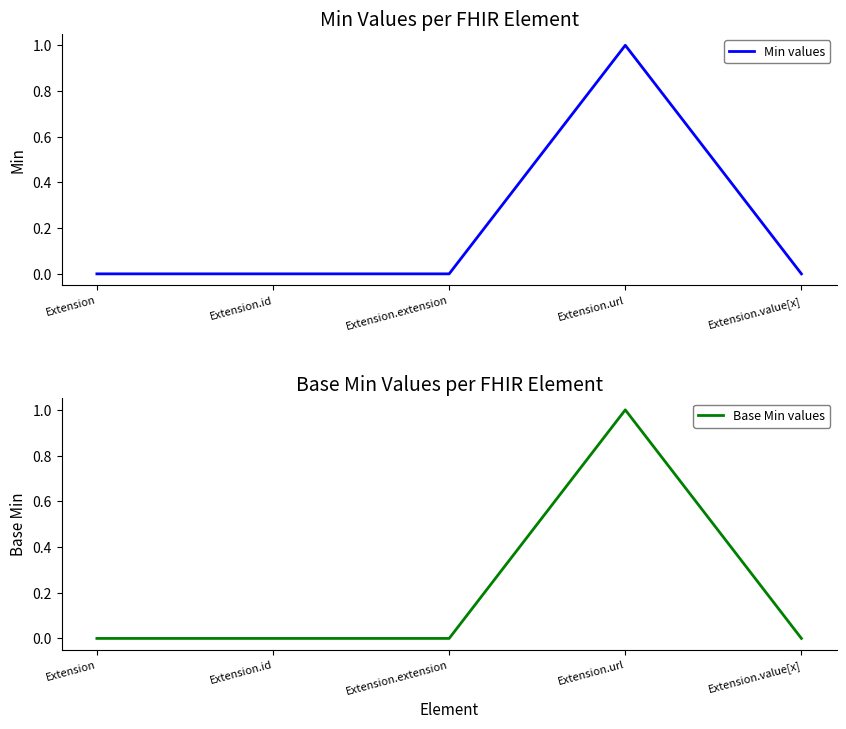

Between Extension and Extension.id, which series saw the biggest shift?

Min values